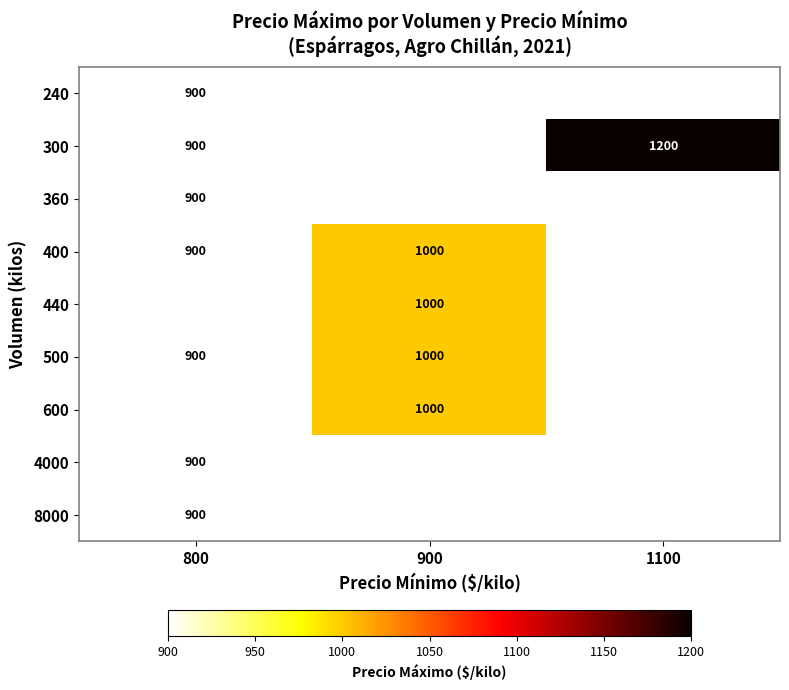

How many data points does each series have?

3